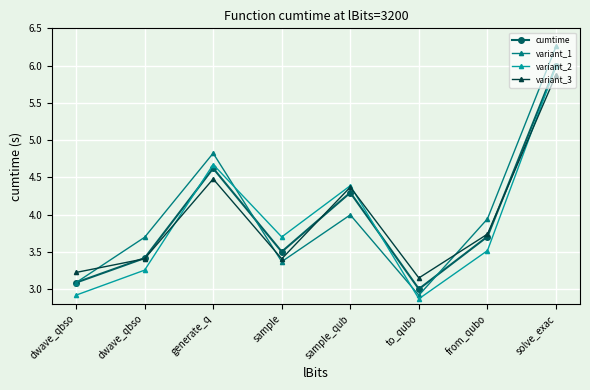

How many values in the variant_1 series exceed 3?

7